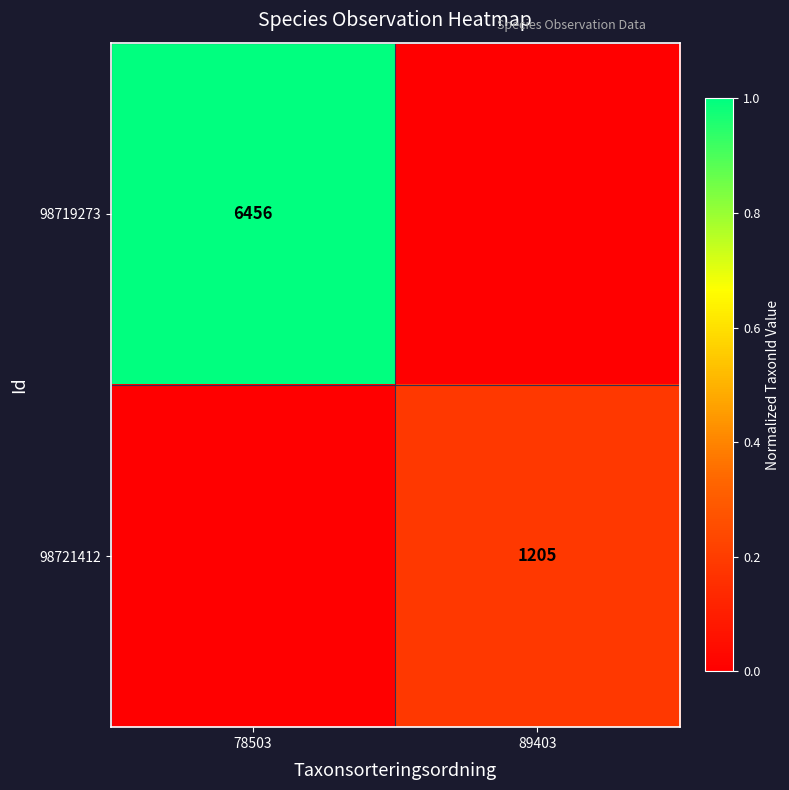

The value of 98719273 at 78503 is 8453. True or false?

False